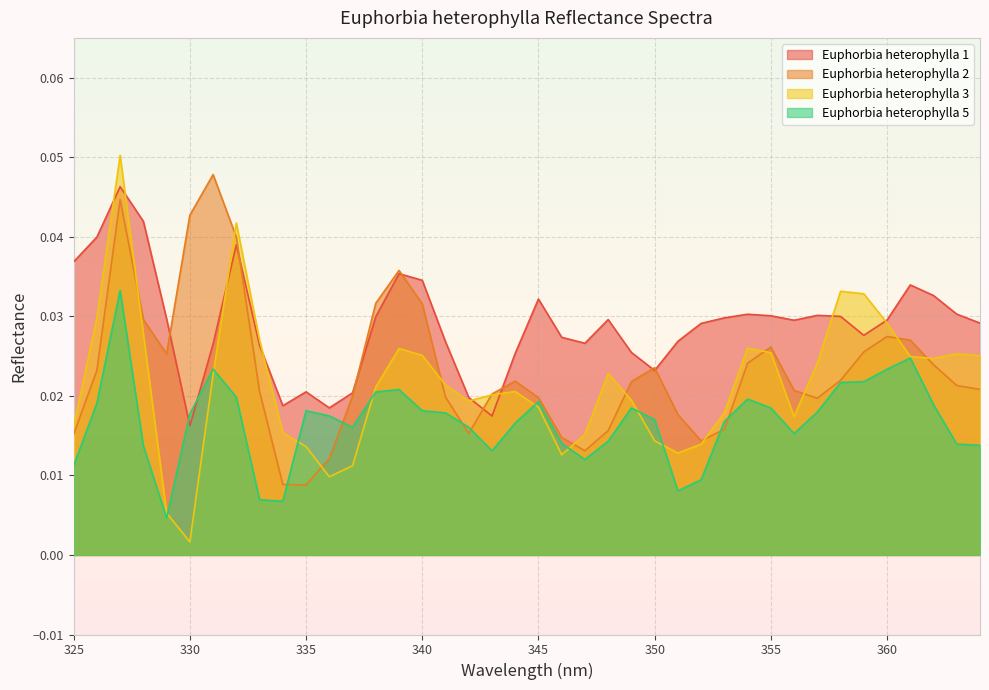

What is the total value across all series at 341?

0.1